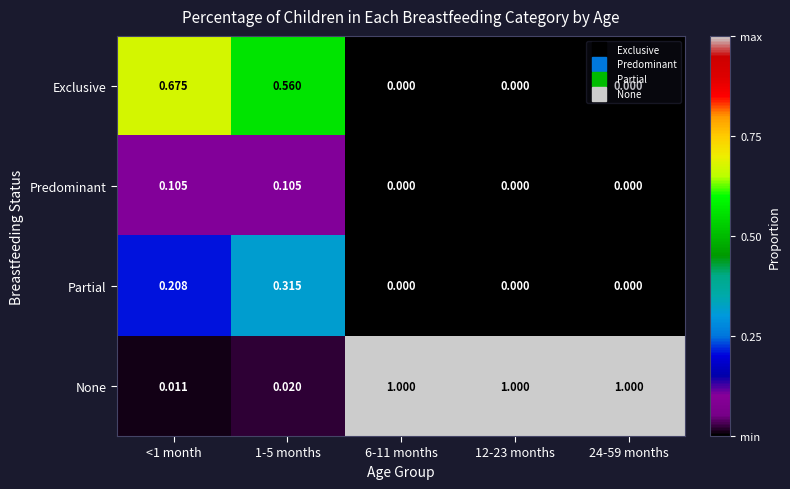

Which series has the largest total across all categories?

None